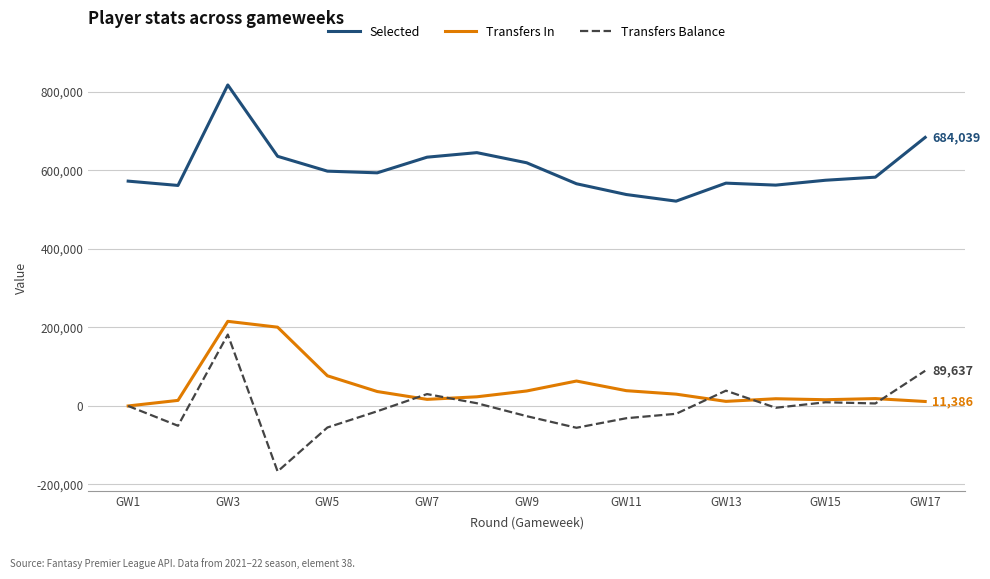

True or false: Transfers Balance and Selected intersect in this chart.

False